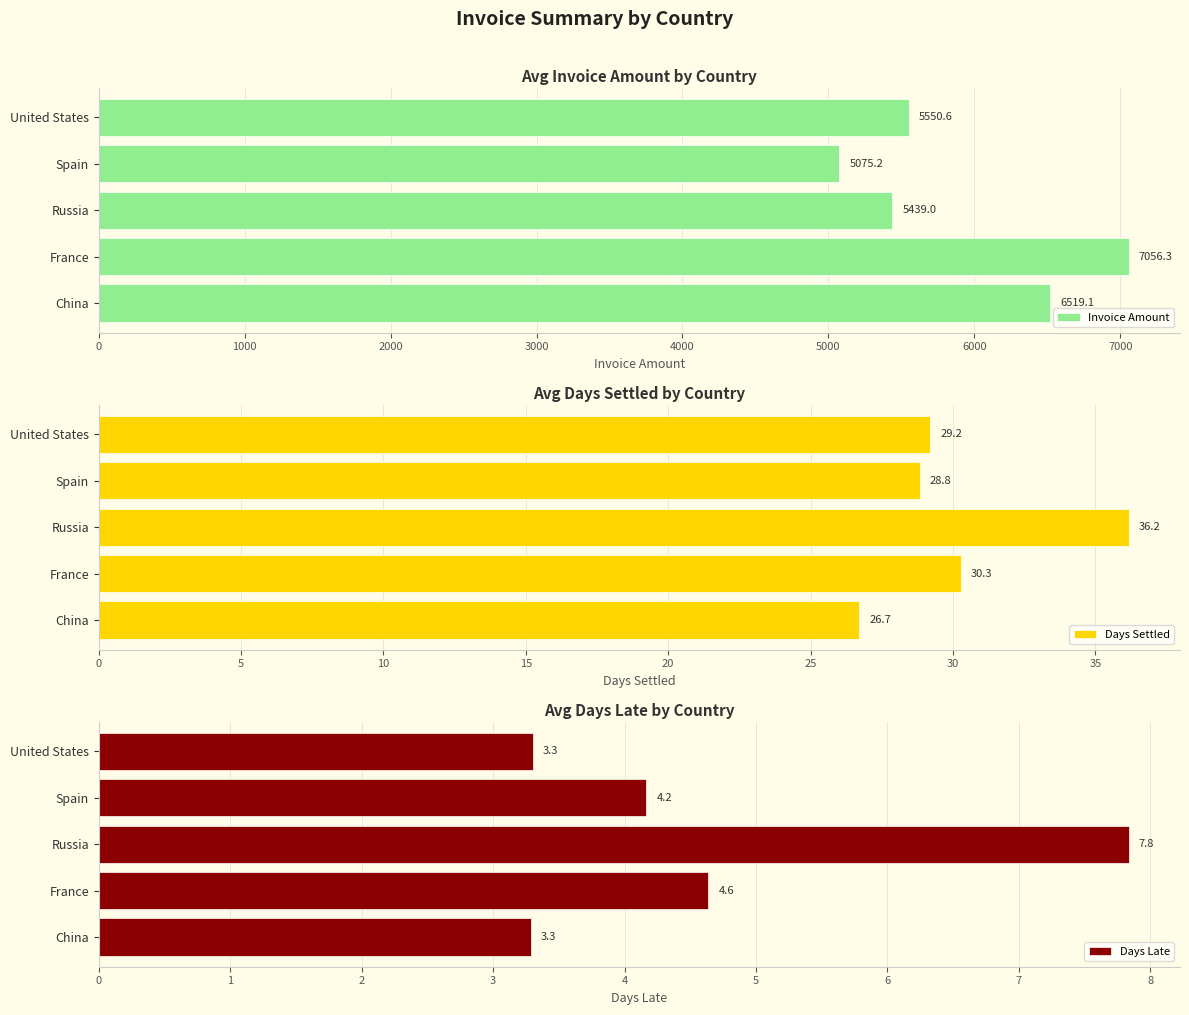

What is the value of the Days Late bar at the 3rd from the left?

7.8